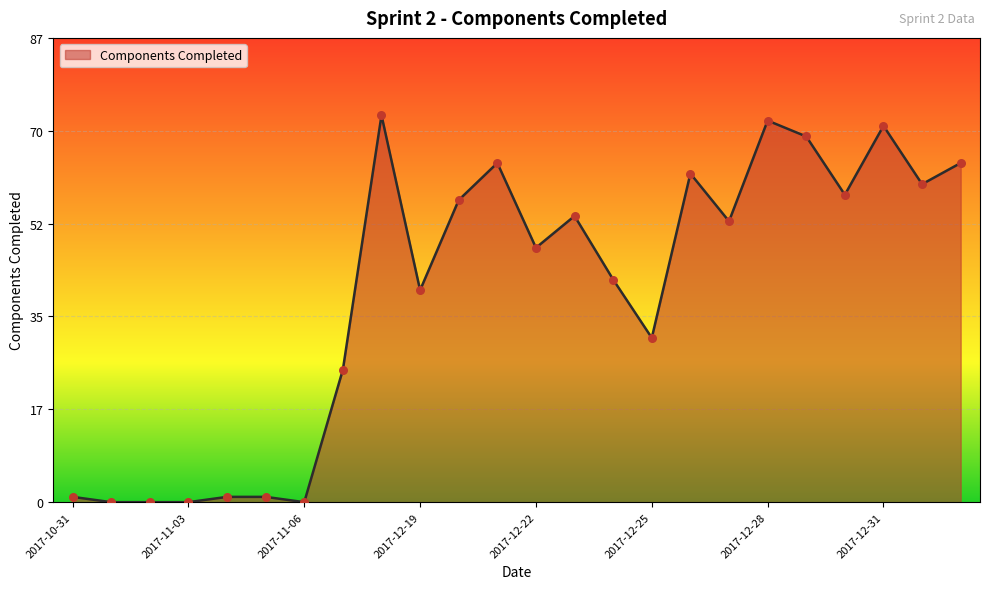

What is the difference between the maximum and minimum values?

73